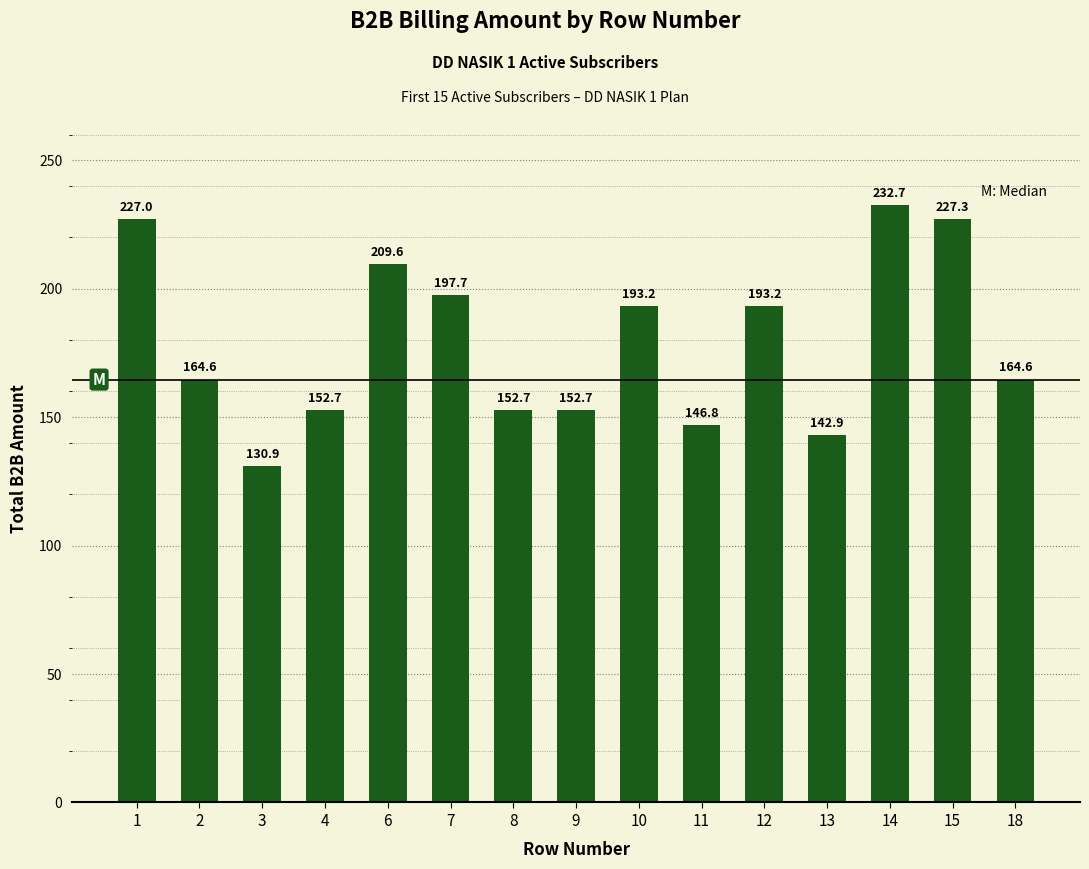

How many values exceed 164?

9